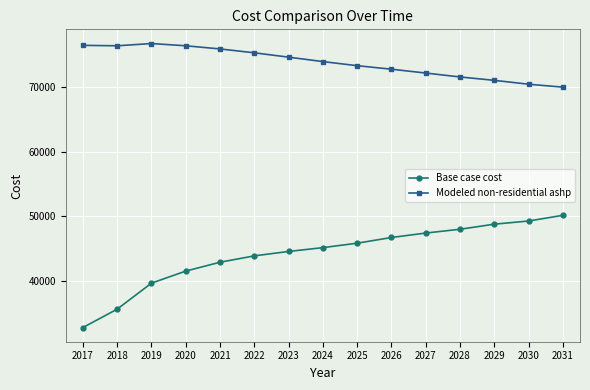

Rank the series by their maximum value, from lowest to highest.

Base case cost, Modeled non-residential ashp